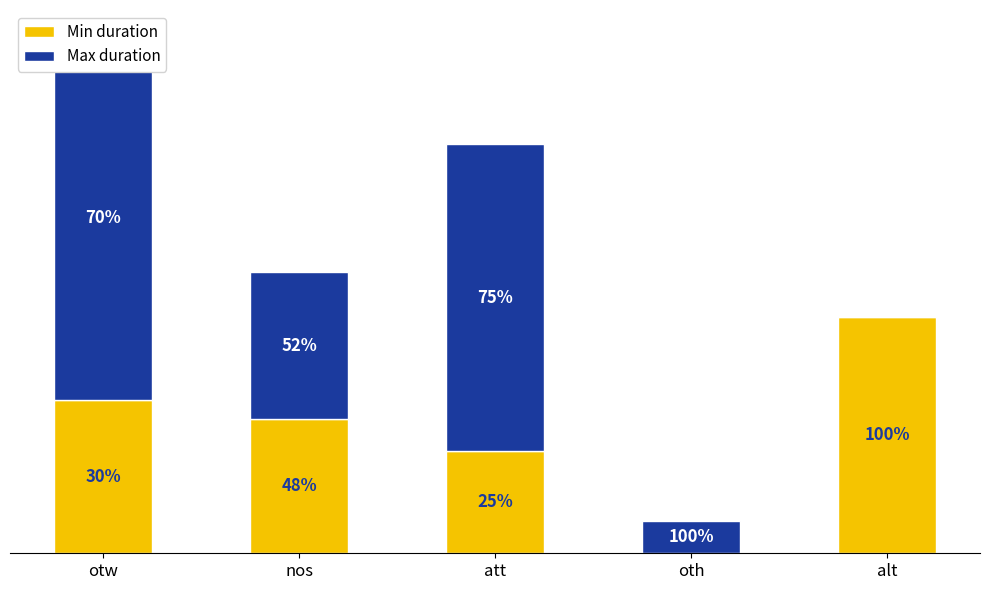

How many data points in Min duration are less than 210?

2